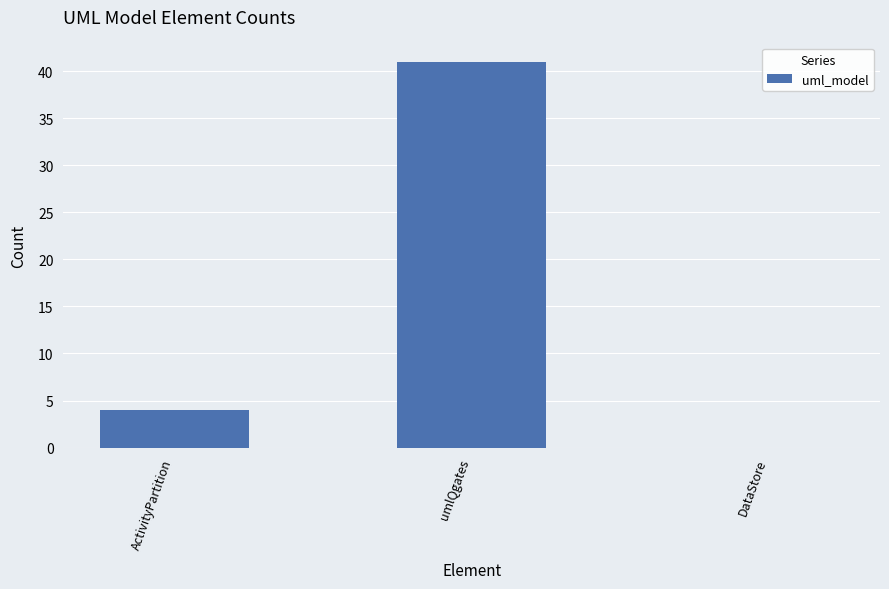

Which category has the highest value across all series?

umlQgates